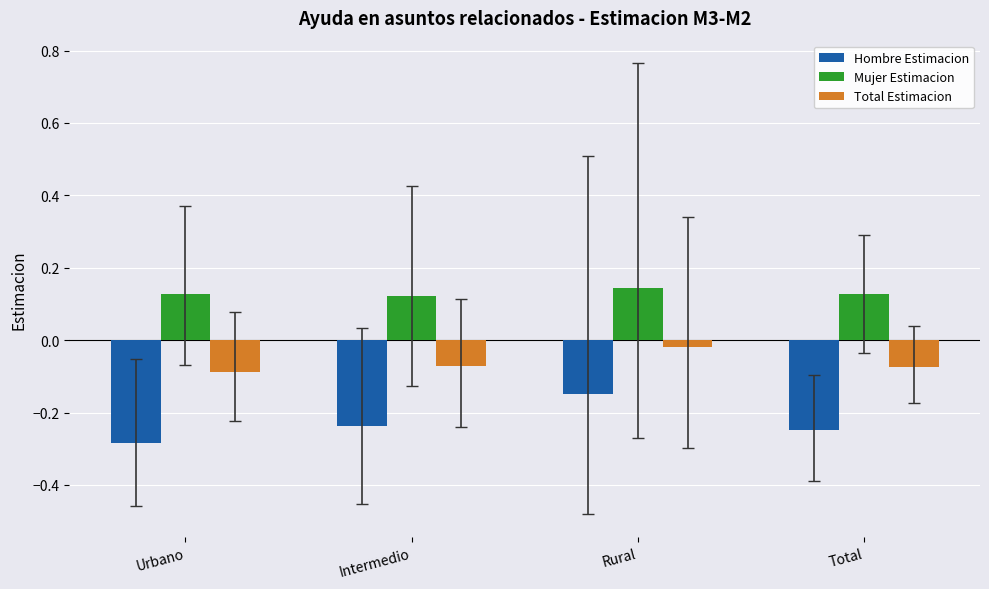

Which category has the lowest value in the Total Estimacion series?

Urbano